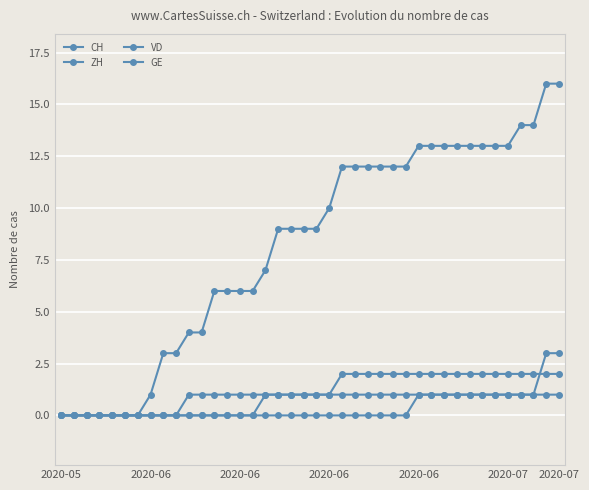

How many data points does each series have?

40